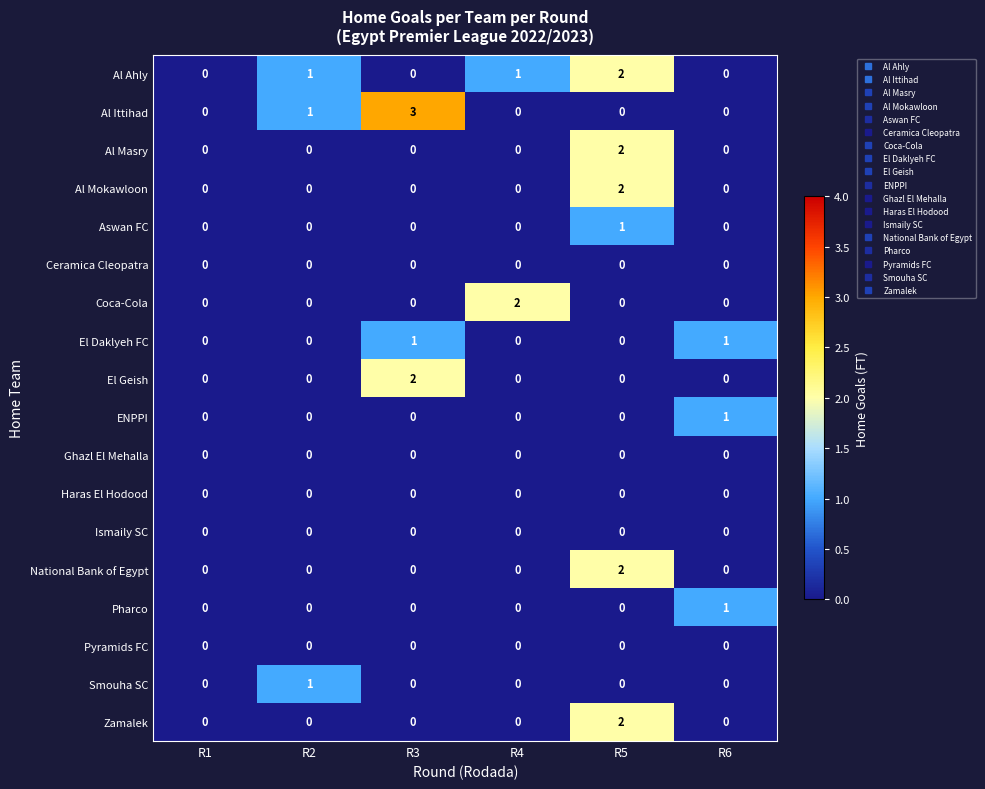

Count the Pharco values in the range 0 to 1.

6